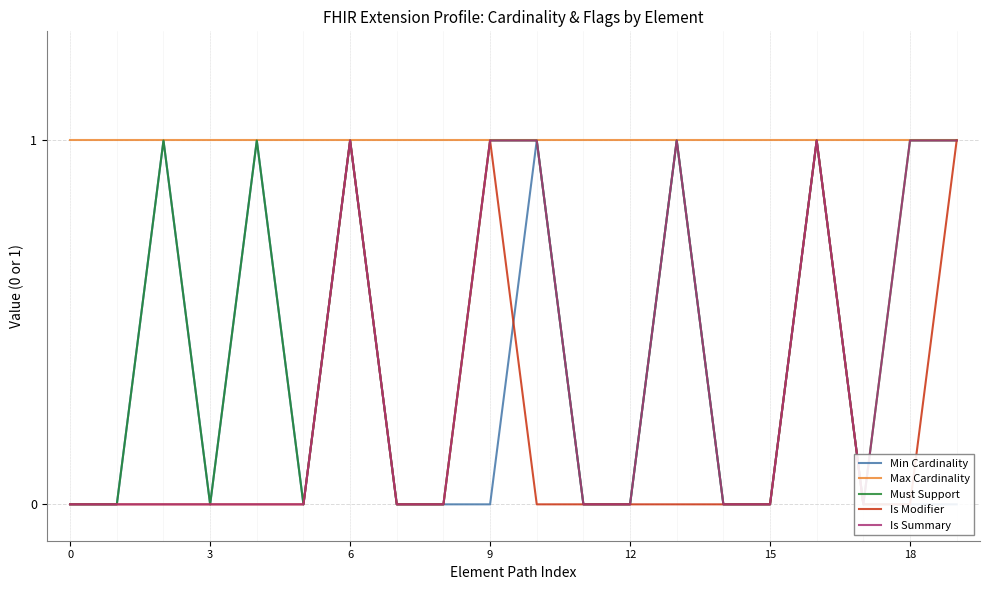

What is the label of the 13th point from the left?

12